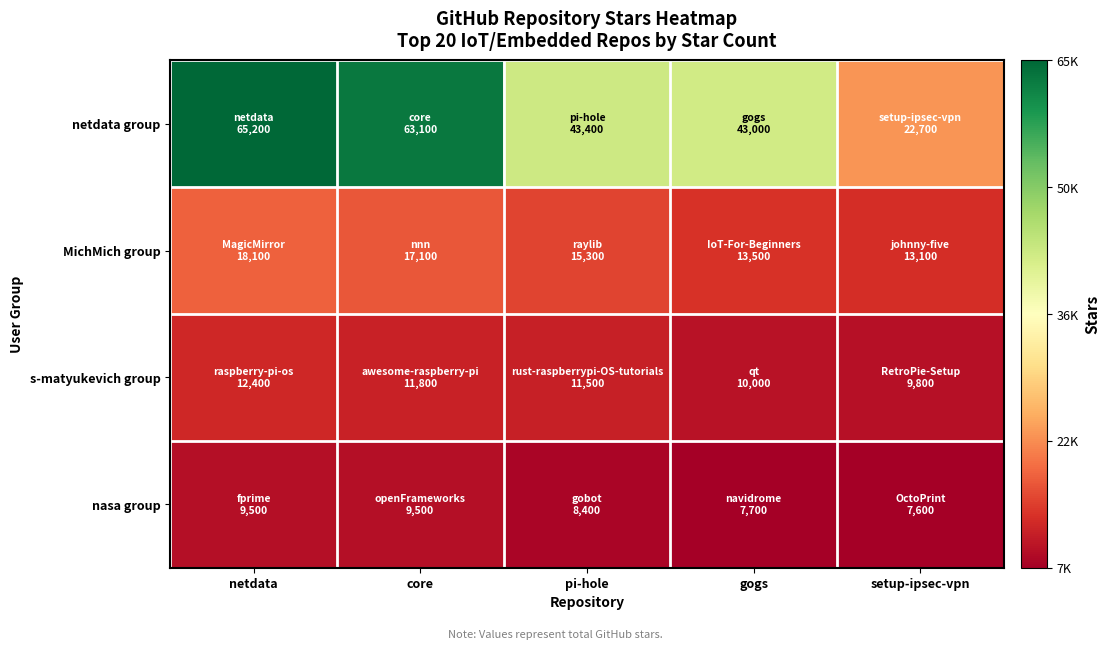

Reading left to right, transcribe all the data shown in this chart.

netdata group: netdata=65200	core=63100	pi-hole=43400	gogs=43000	setup-ipsec-vpn=22700
MichMich group: netdata=18100	core=17100	pi-hole=15300	gogs=13500	setup-ipsec-vpn=13100
s-matyukevich group: netdata=12400	core=11800	pi-hole=11500	gogs=10000	setup-ipsec-vpn=9800
nasa group: netdata=9500	core=9500	pi-hole=8400	gogs=7700	setup-ipsec-vpn=7600